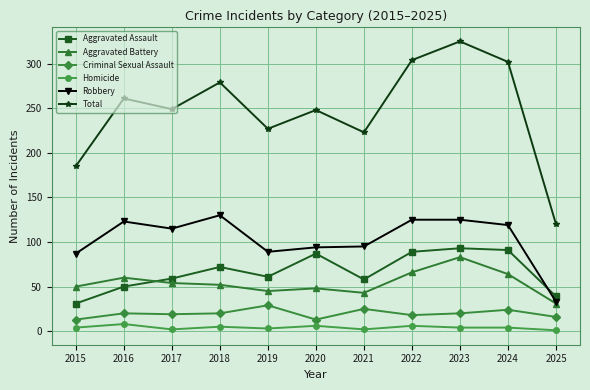

How many series are shown in this chart?

6